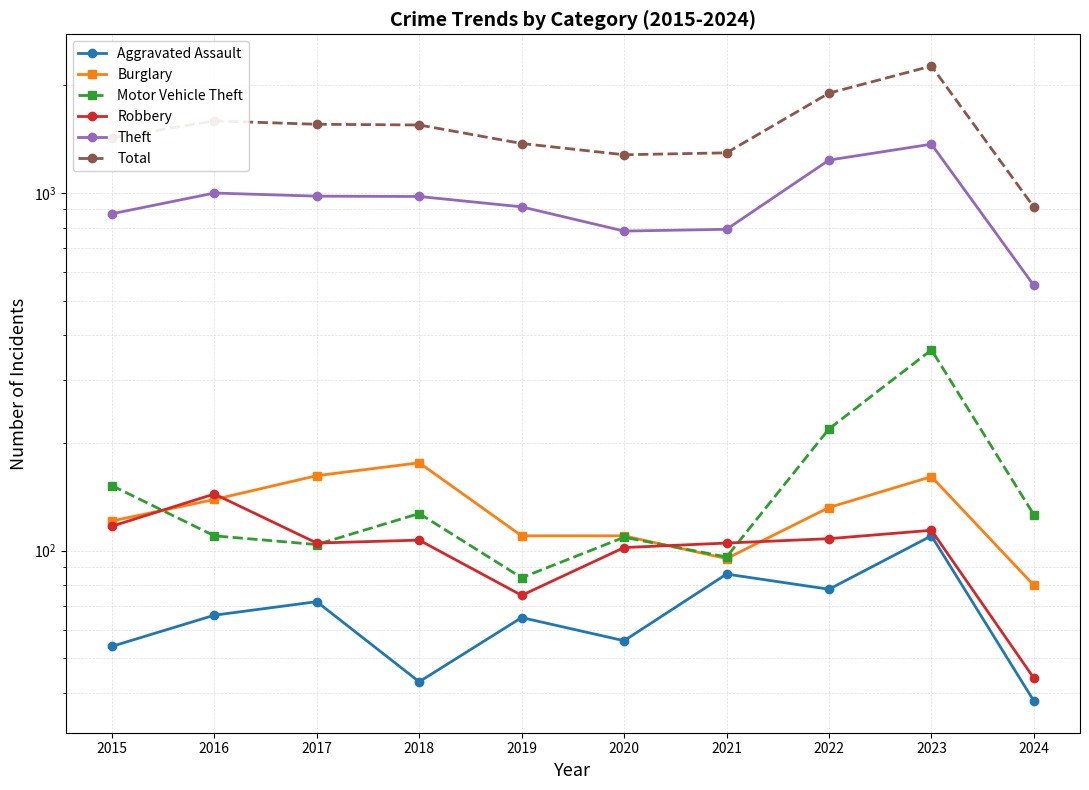

What is the difference between the maximum and minimum values in the Total series?

1350